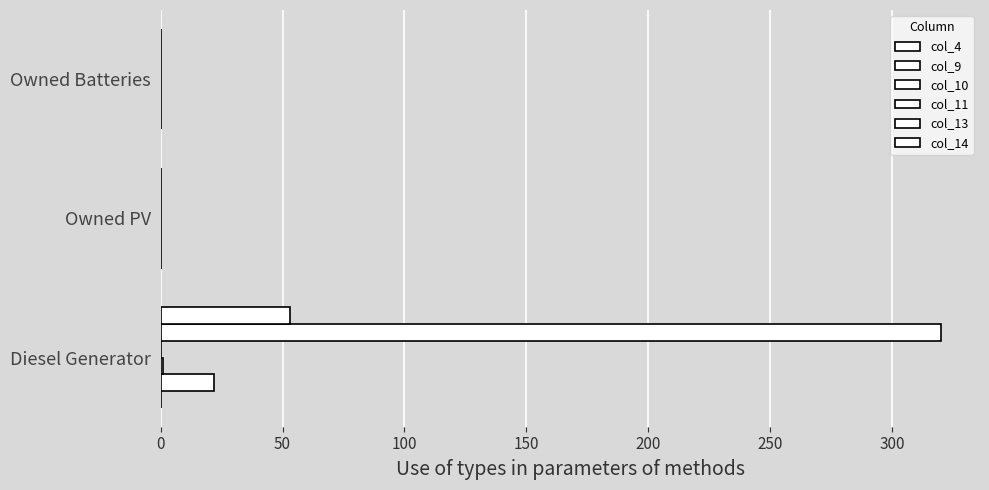

Reading left to right, transcribe all the data shown in this chart.

col_4: 0.1	0.1	0.1
col_9: 22.0	0.0	0.0
col_10: 1.0	0.0	0.0
col_11: 0.1	0.1	0.1
col_13: 320.0	0.0	0.0
col_14: 53.0	0.0	0.0